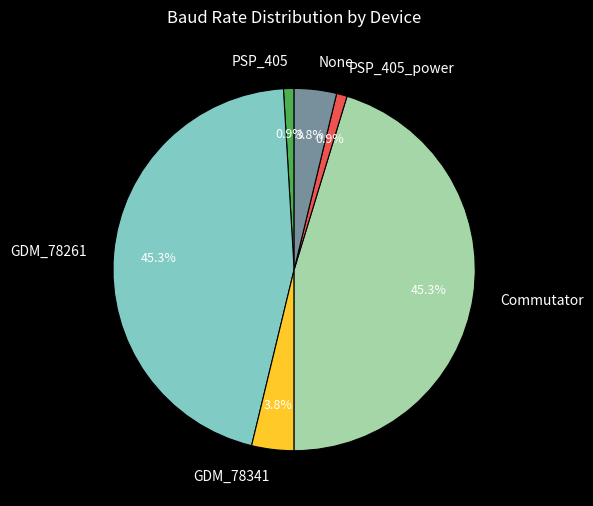

What percentage is the PSP_405 slice, to the nearest percent?

1%